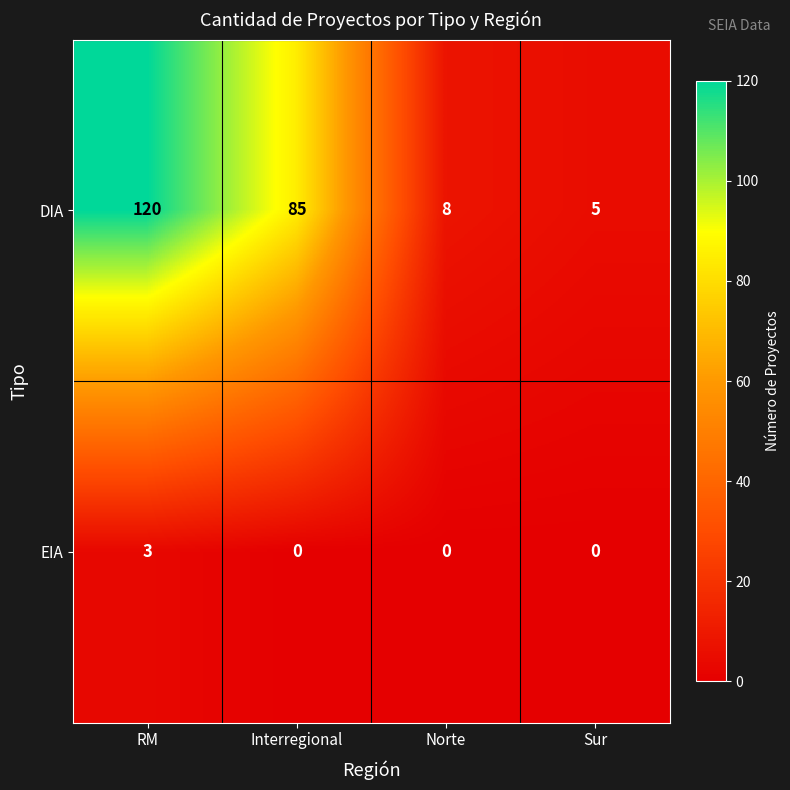

Count the number of data series in this chart.

2